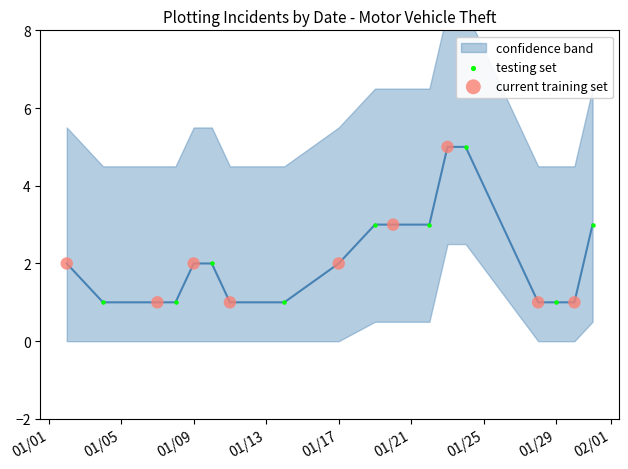

Which series reaches the maximum Y coordinate?

testing set